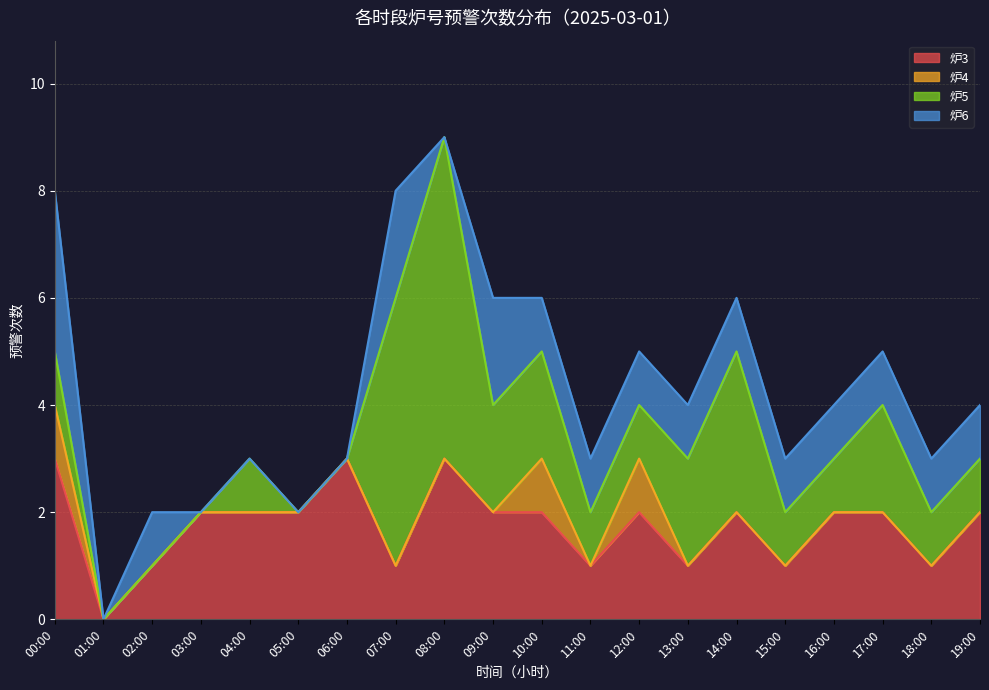

Which category has the lowest value in the 炉3 series?

01:00